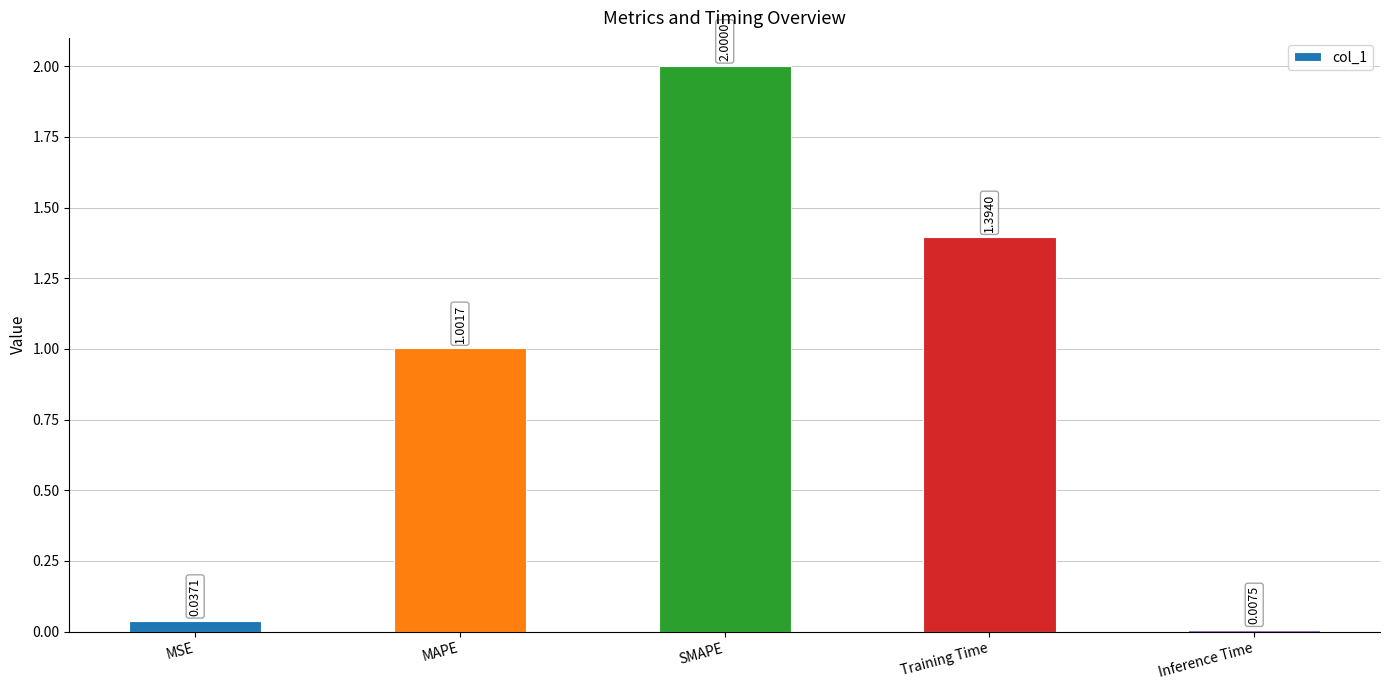

What is the change in value from MSE to SMAPE?

+2.0